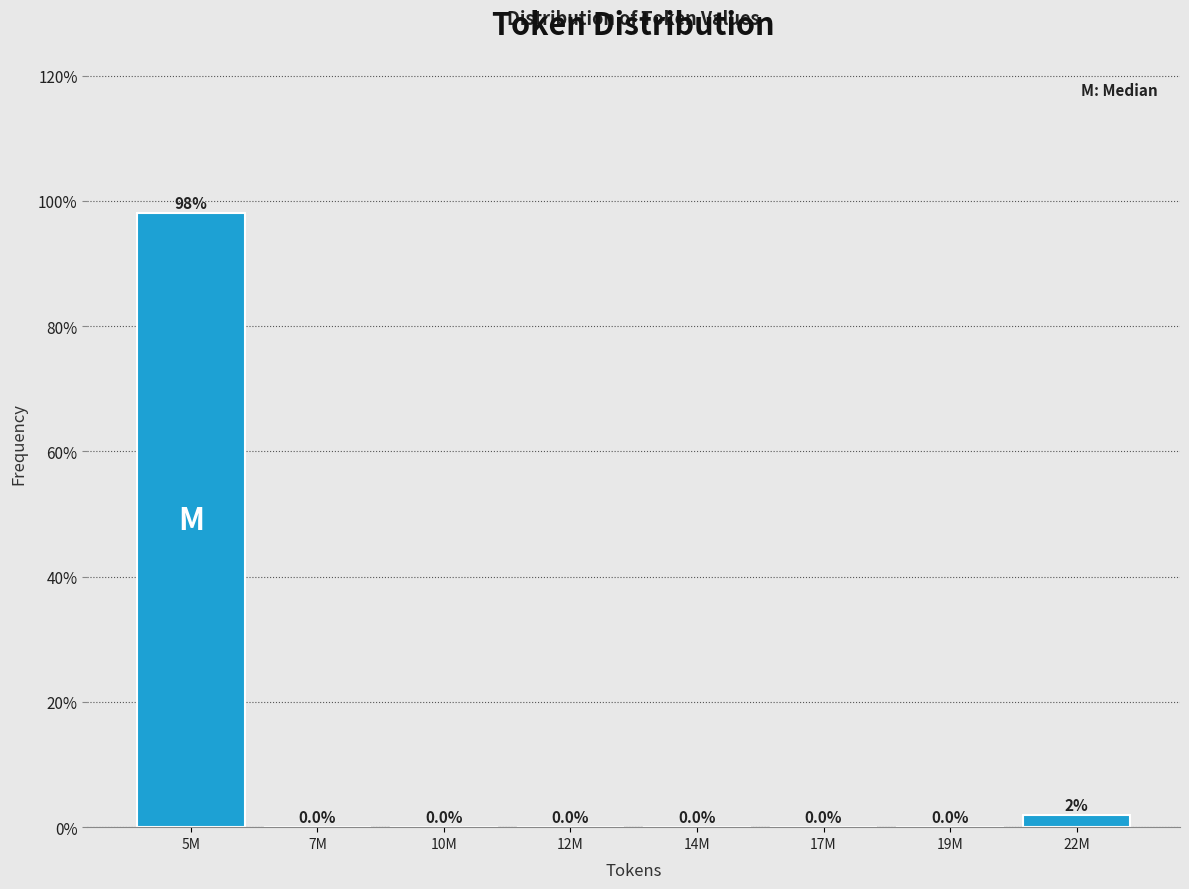

Between 17M and 22M, which is larger?

22M